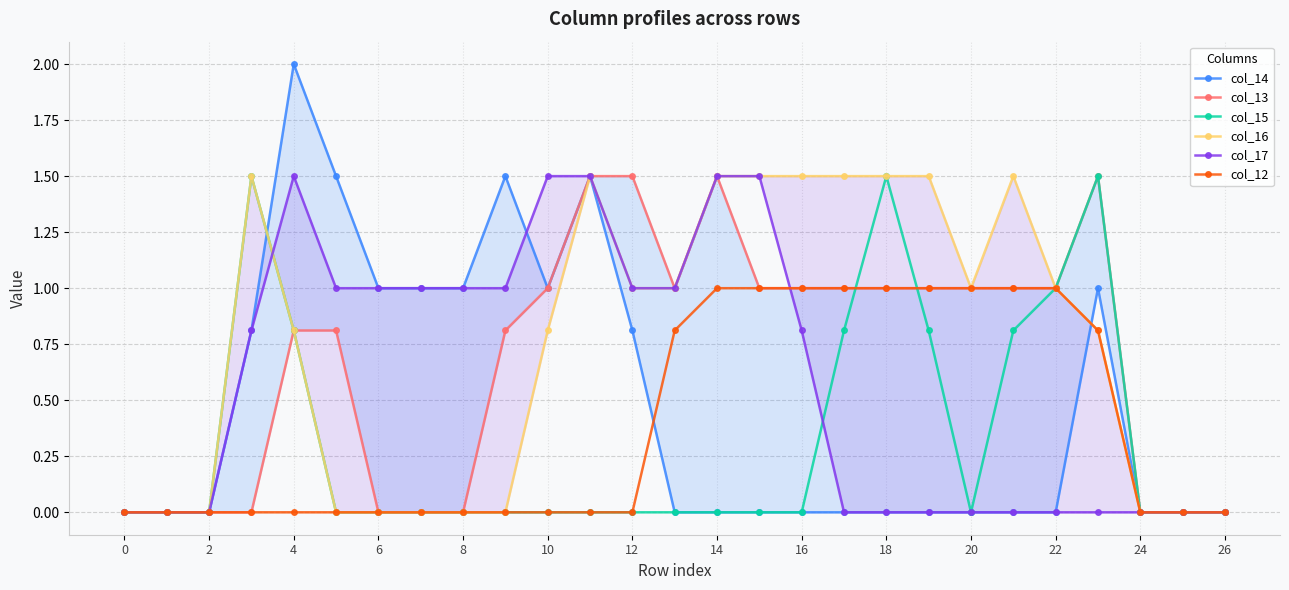

What are all the series names shown in the legend?

col_14, col_13, col_15, col_16, col_17, col_12